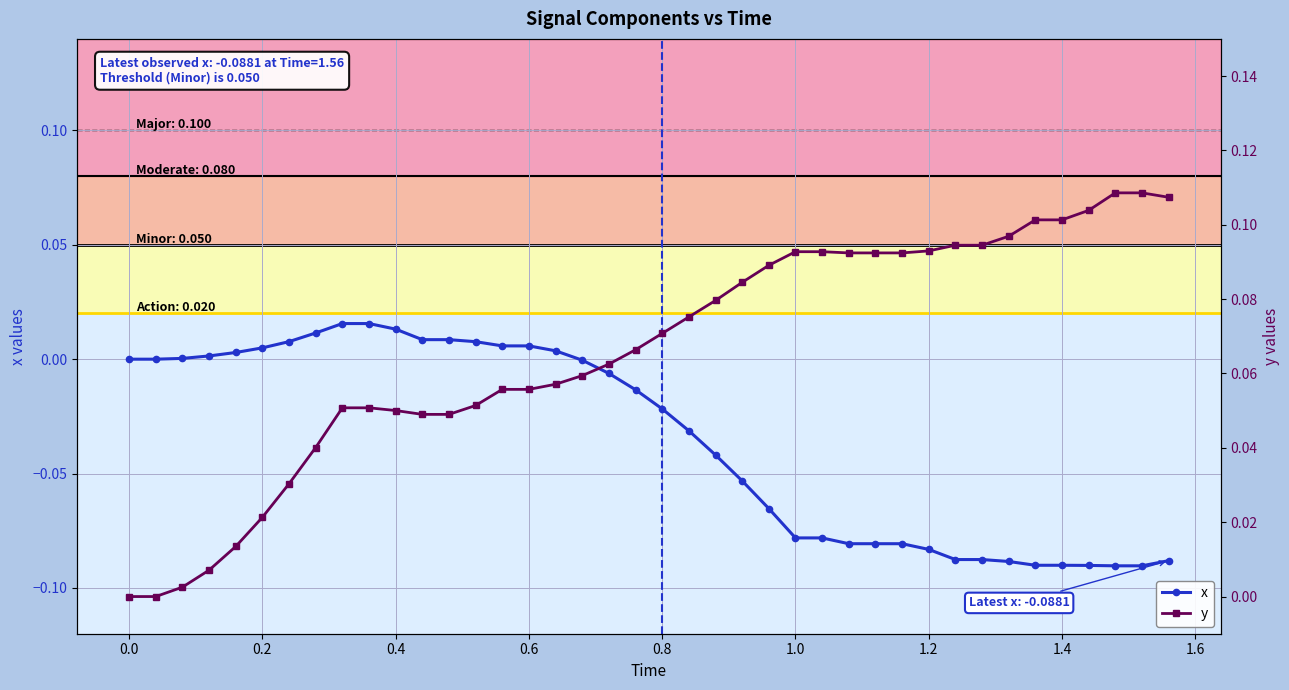

Is the value of x at 29 greater than the value of y at 0.0?

No